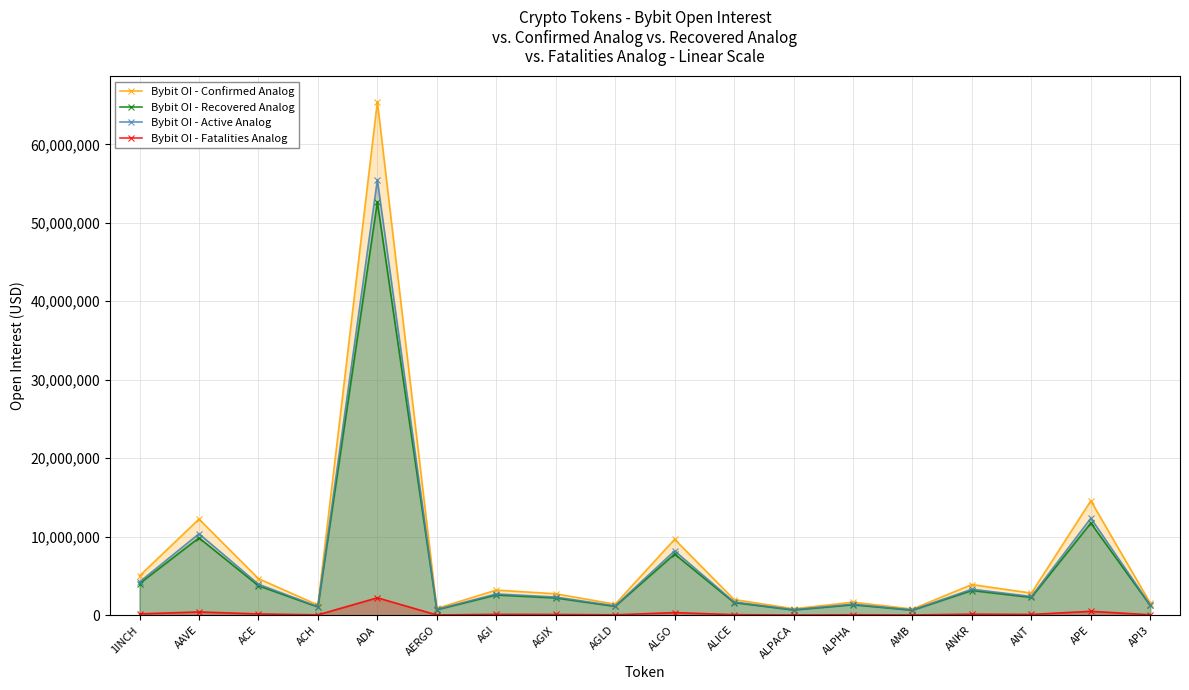

True or false: Bybit OI - Confirmed Analog and Bybit OI - Recovered Analog intersect in this chart.

False